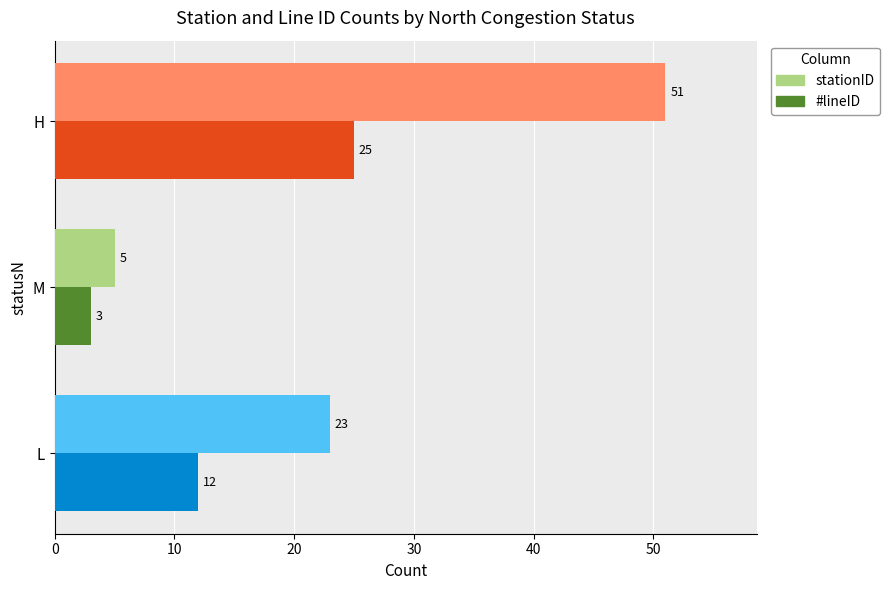

Rank the series by their maximum value, from highest to lowest.

stationID, #lineID